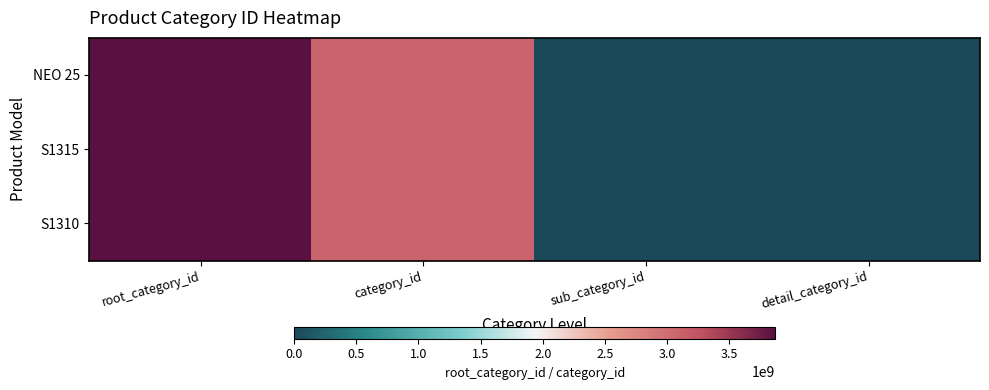

How many distinct data groups are displayed?

3